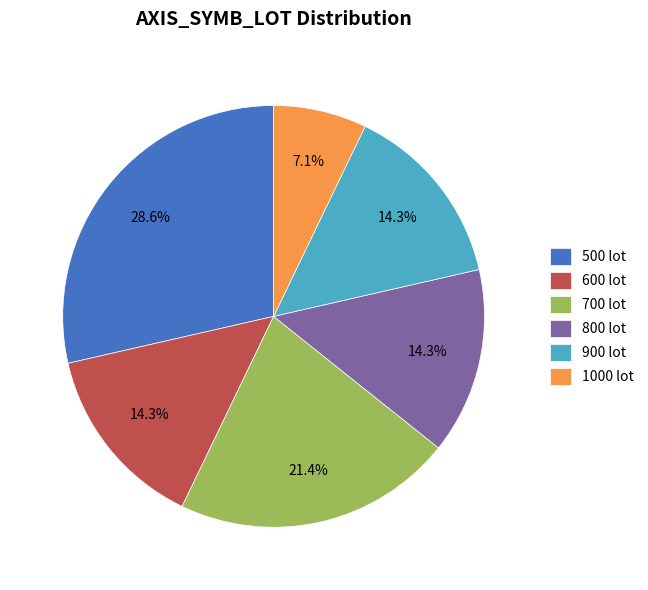

Between 900 lot and 700 lot, which is larger?

700 lot